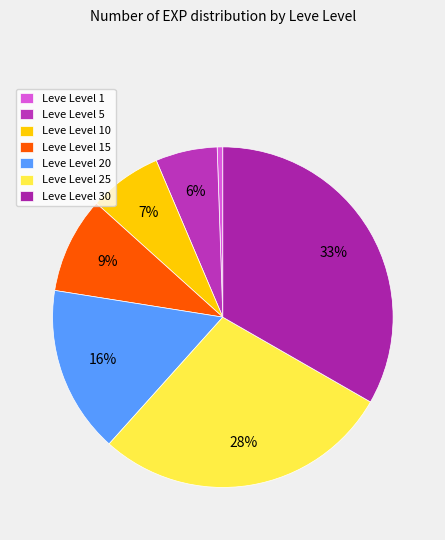

Which category has the smallest portion of the pie?

Leve Level 1